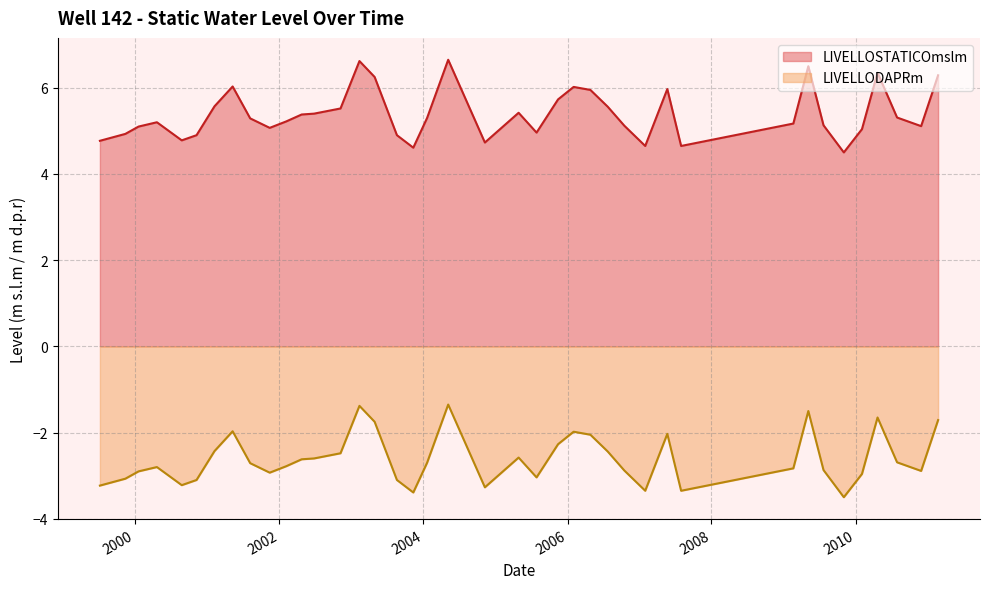

What is the total value across all series at 22/07/2009?

2.3